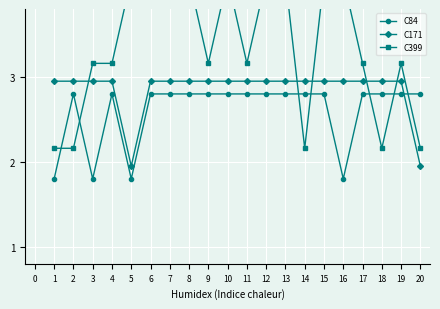

True or false: C84 has more than 0 points higher than both neighbors.

True